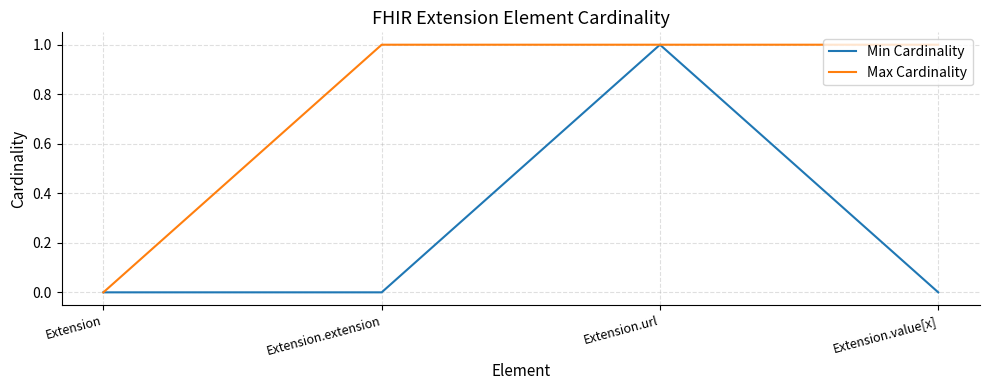

Which category has the highest value in the Min Cardinality series?

Extension.url